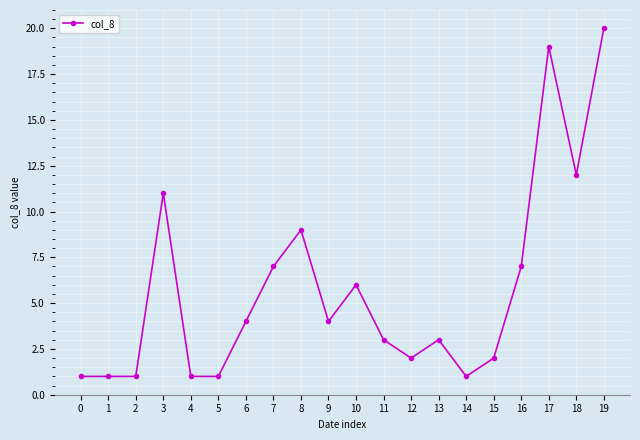

What is the value of the 3rd point from the left?

1